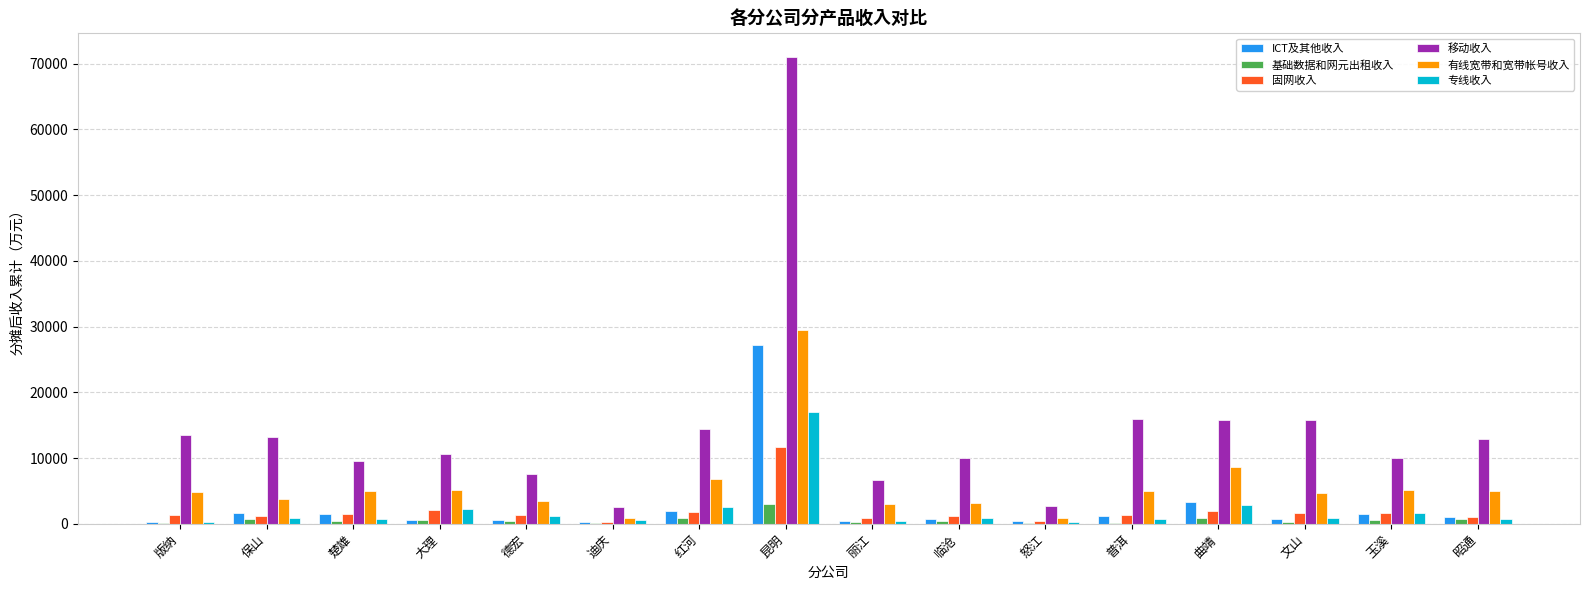

Where does the 移动收入 series first go above 12861?

版纳